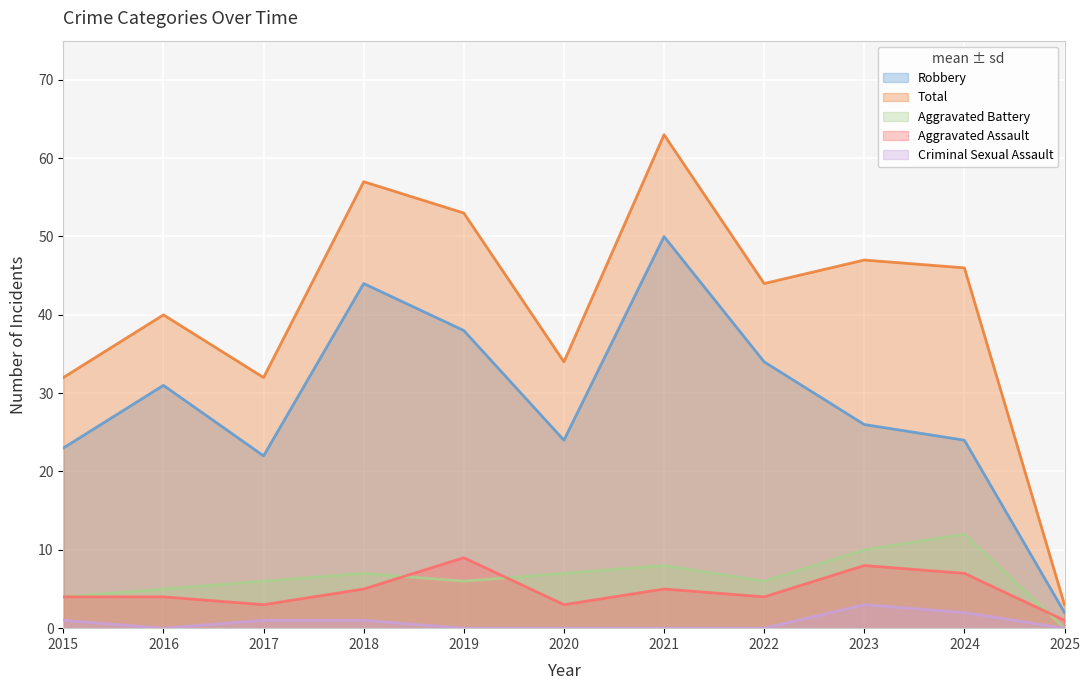

What is the greatest value displayed?

63